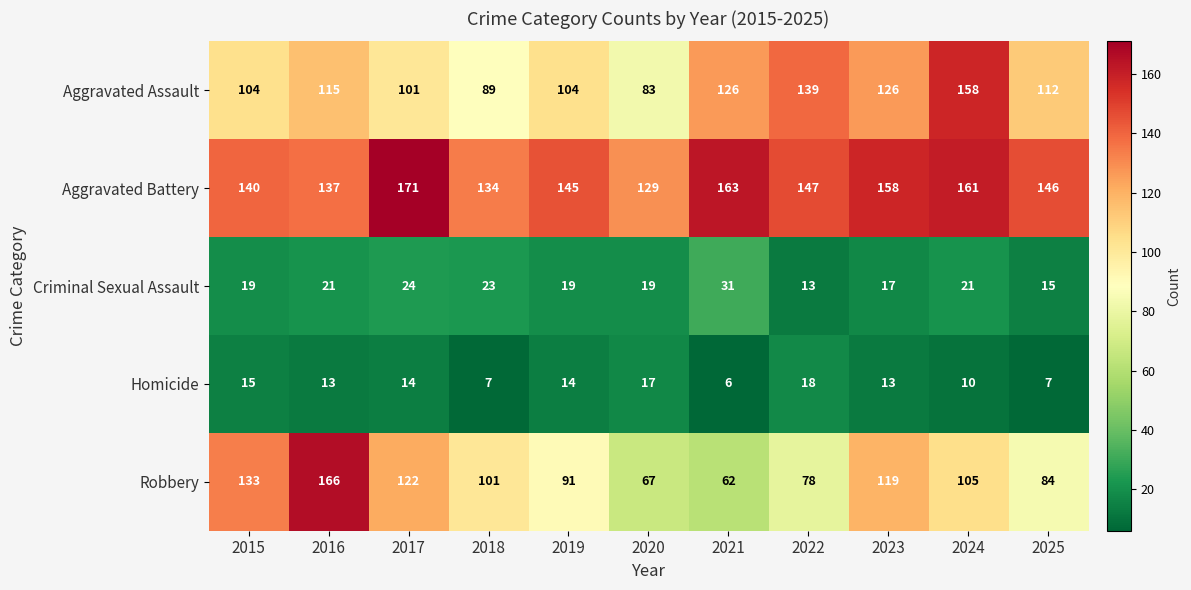

Which category has the highest value across all series?

2017